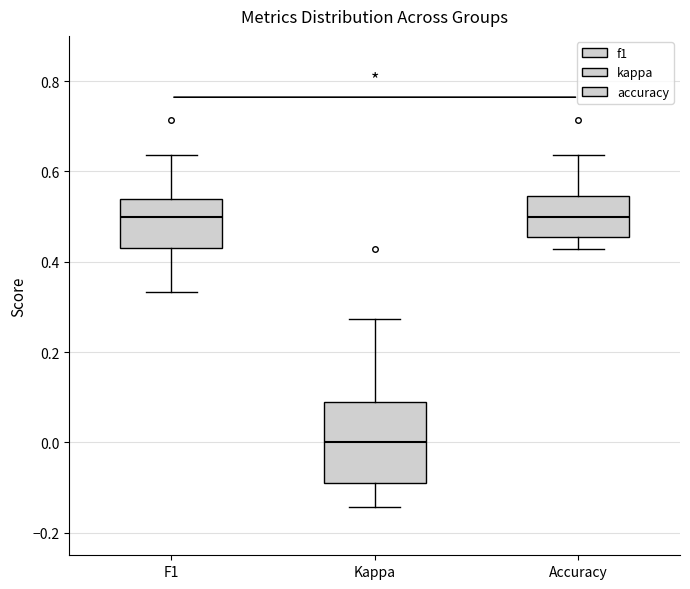

Reading left to right, transcribe this box plot: for each box, give where its median line is, the range the box spans, and where its two whiskers end, as read against the y-axis. The values are not printed on the chart, so give them approximately, as read against the axis.

F1: median 0.50, box 0.44 to 0.54, whiskers 0.34 to 0.64
Kappa: median 0.00, box -0.10 to 0.08, whiskers -0.14 to 0.28
Accuracy: median 0.50, box 0.46 to 0.54, whiskers 0.42 to 0.64